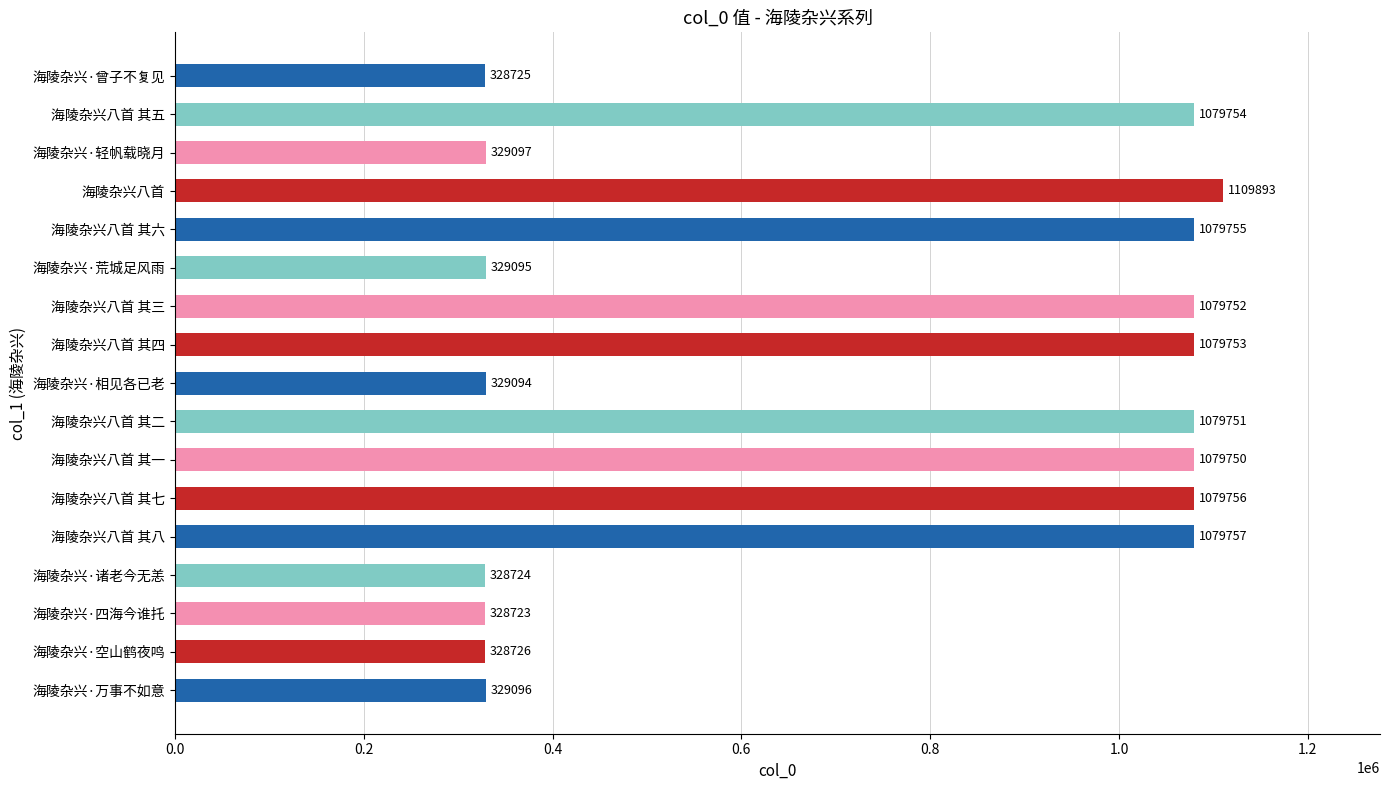

List the labels in order of value, smallest first.

海陵杂兴·四海今谁托, 海陵杂兴·诸老今无恙, 海陵杂兴·曾子不复见, 海陵杂兴·空山鹤夜鸣, 海陵杂兴·相见各已老, 海陵杂兴·荒城足风雨, 海陵杂兴·万事不如意, 海陵杂兴·轻帆载晓月, 海陵杂兴八首 其一, 海陵杂兴八首 其二, 海陵杂兴八首 其三, 海陵杂兴八首 其四, 海陵杂兴八首 其五, 海陵杂兴八首 其六, 海陵杂兴八首 其七, 海陵杂兴八首 其八, 海陵杂兴八首